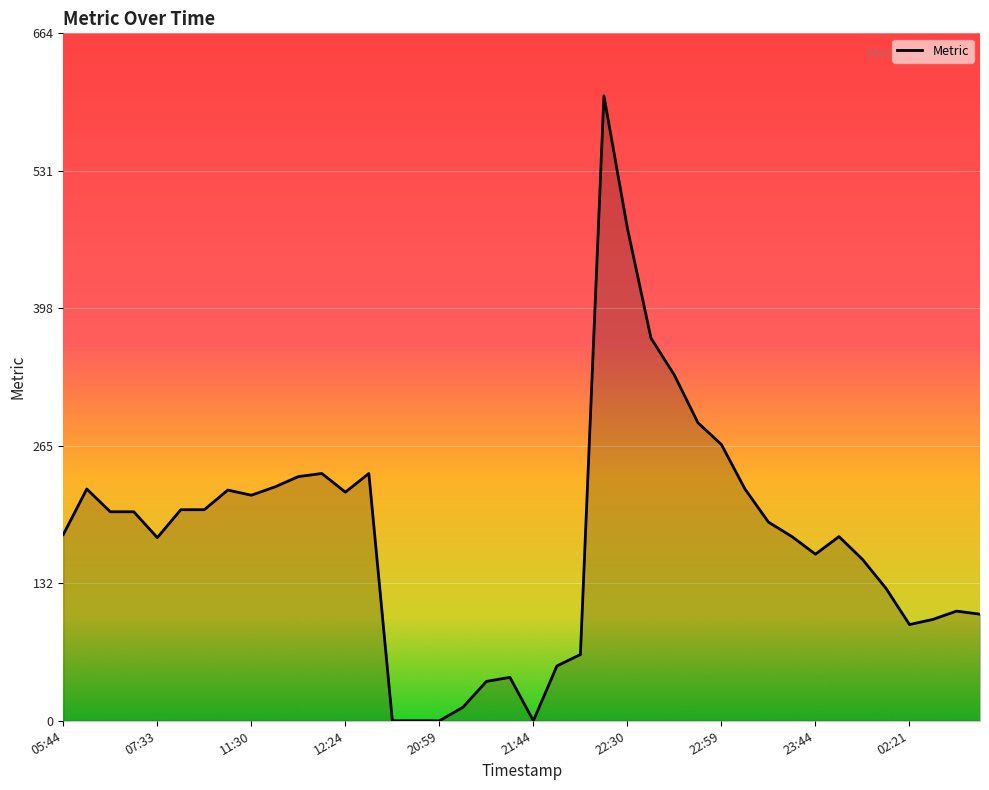

What is the difference between the maximum and minimum values?

604